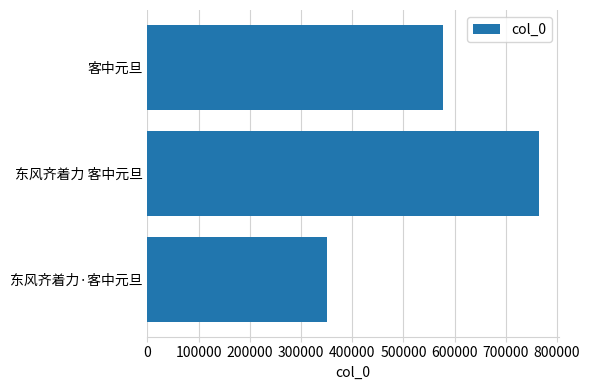

List the labels in order of value, smallest first.

东风齐着力·客中元旦, 客中元旦, 东风齐着力 客中元旦